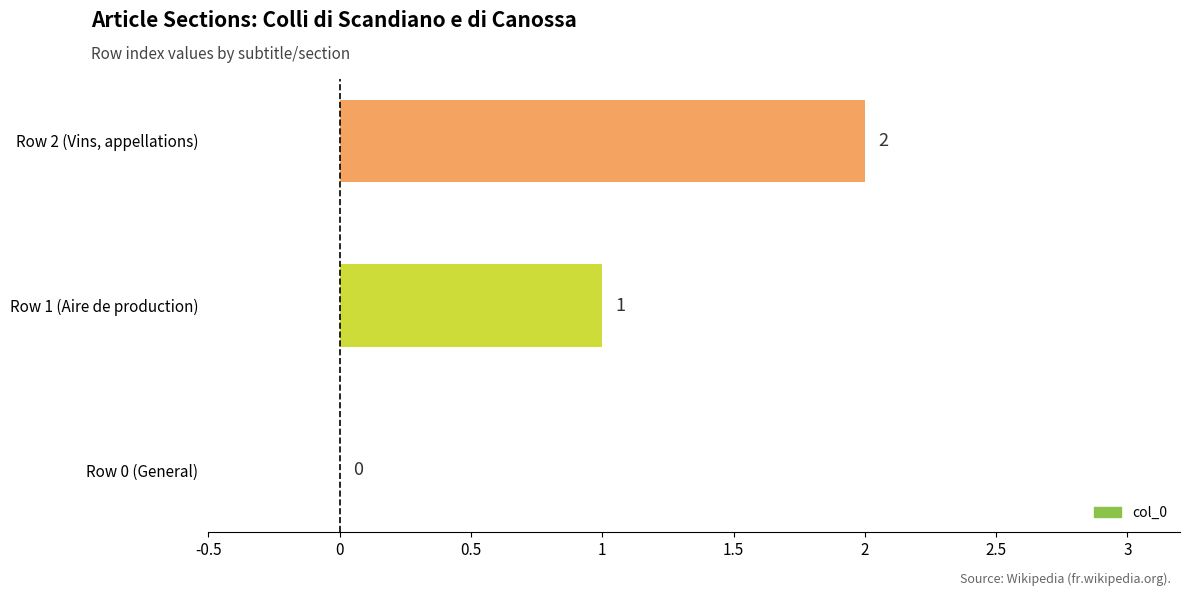

The chart shows a value of 2 at Row 2 (Vins, appellations). True or false?

True